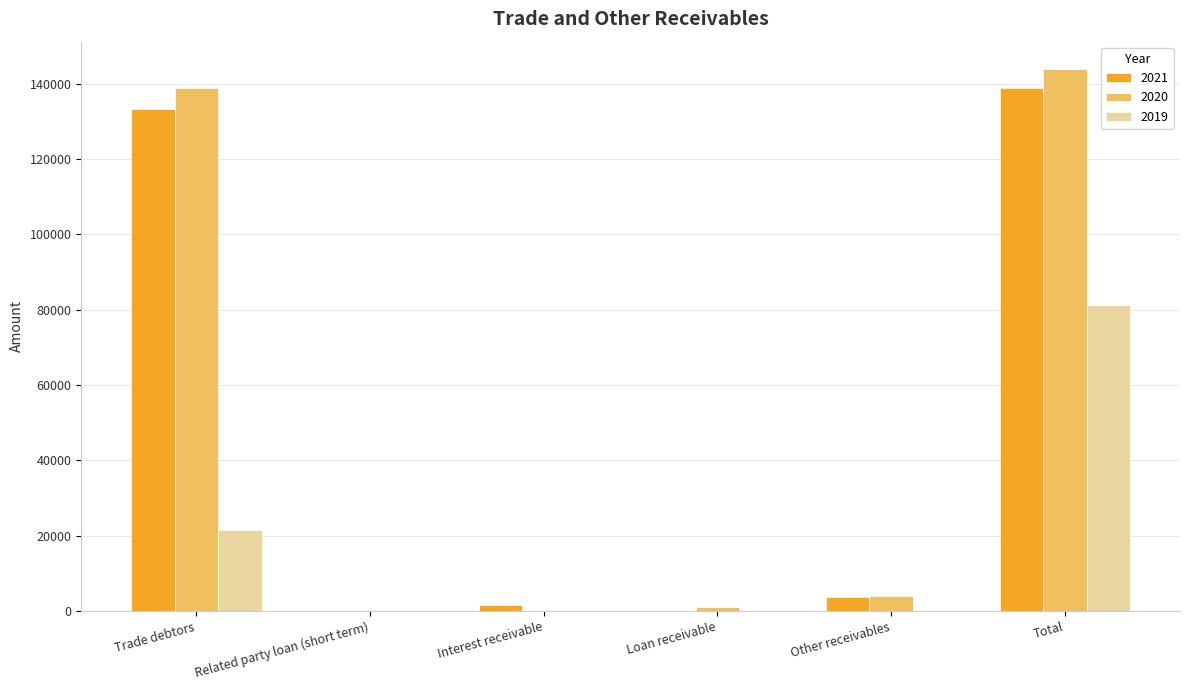

Is it true that 2020 equals 0 at Interest receivable?

True